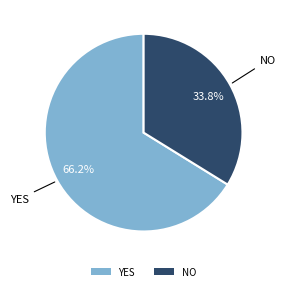

What is the ratio of the value at NO to the value at YES?

0.5